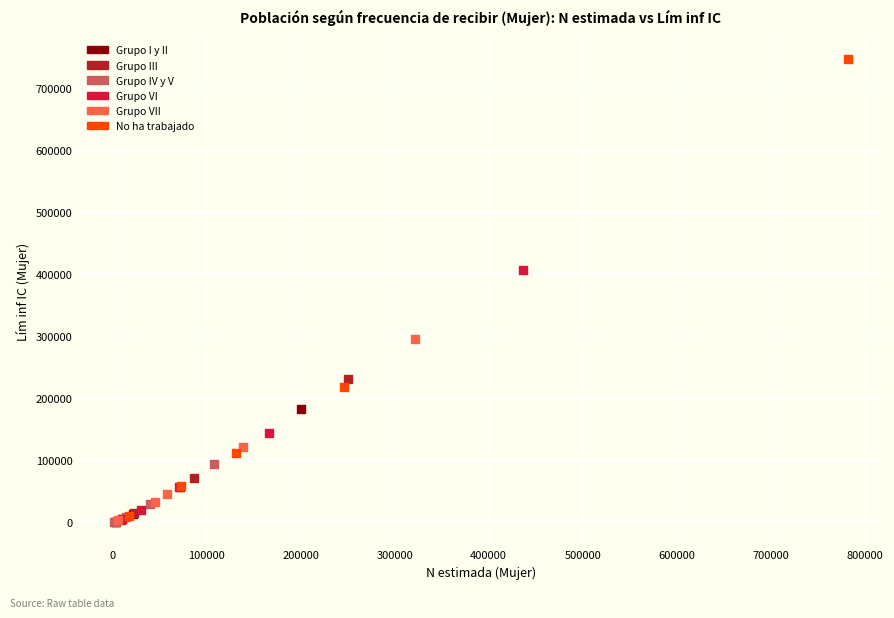

Which series contains the highest Y value?

No ha trabajado